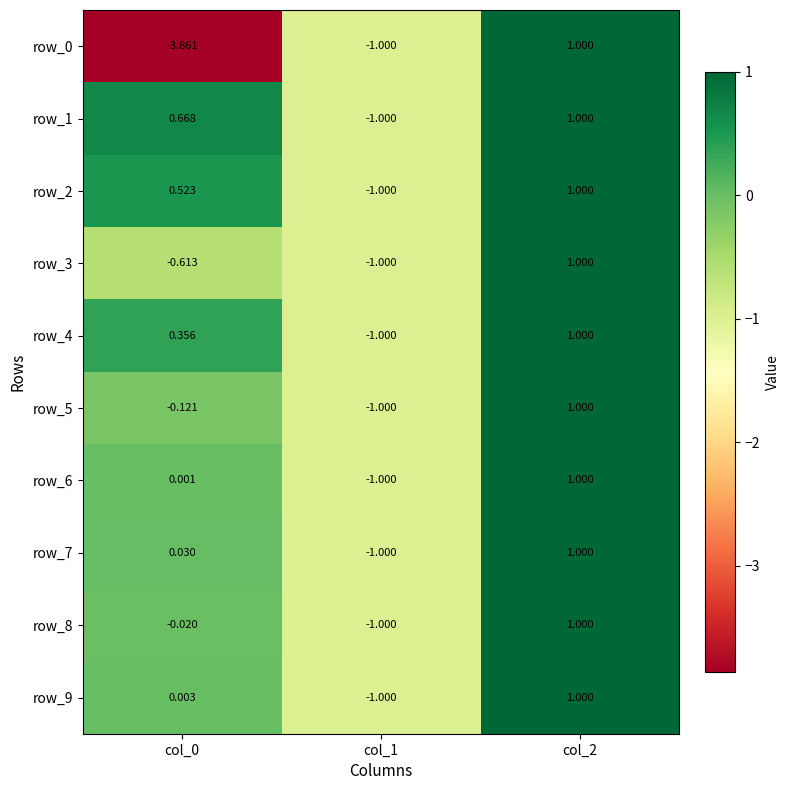

Is the value of row_8 at col_2 greater than the value of row_2 at col_1?

Yes